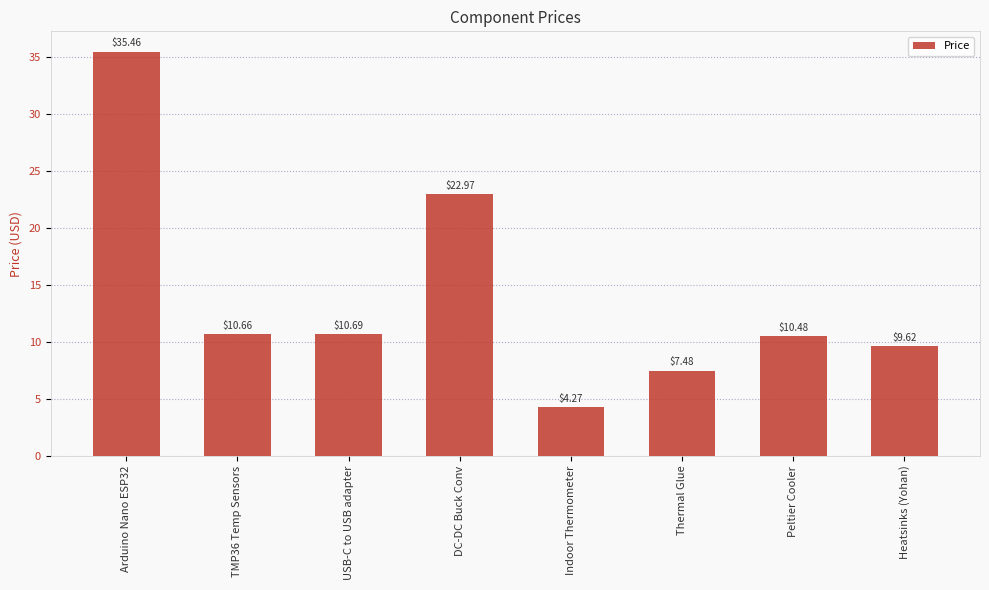

Read the value at Peltier Cooler.

10.5